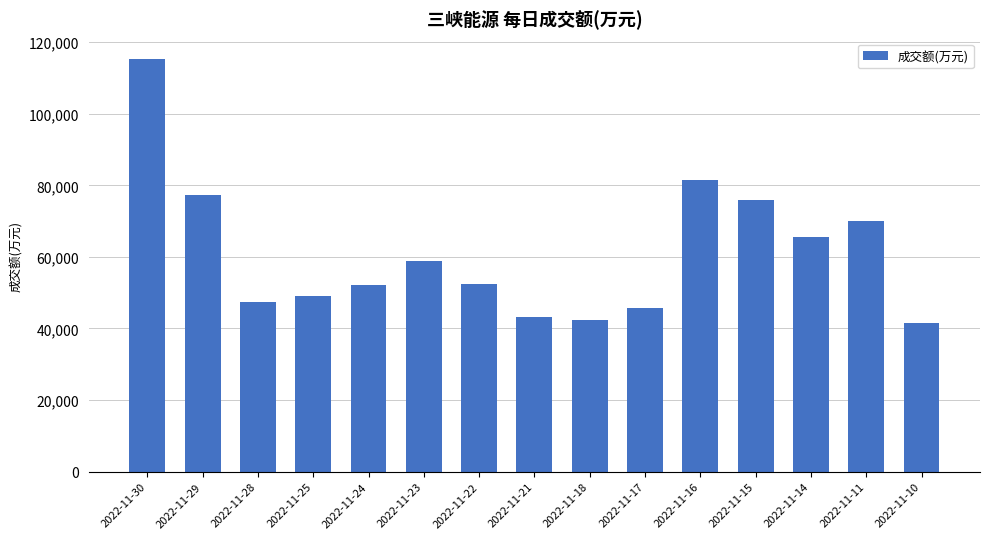

What is the approximate value at 2022-11-15?

76012